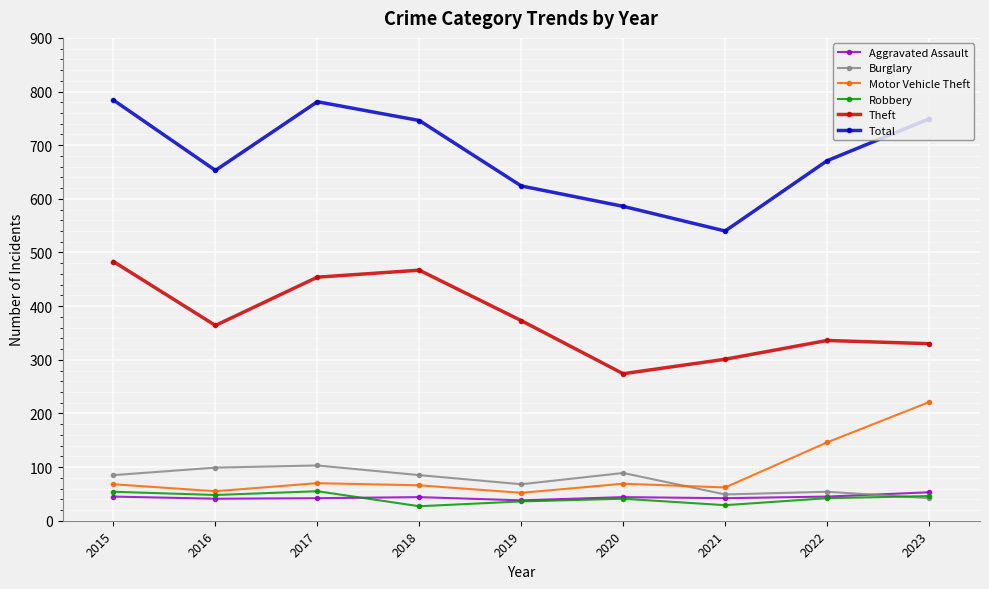

Which category has the highest value in the Motor Vehicle Theft series?

2023